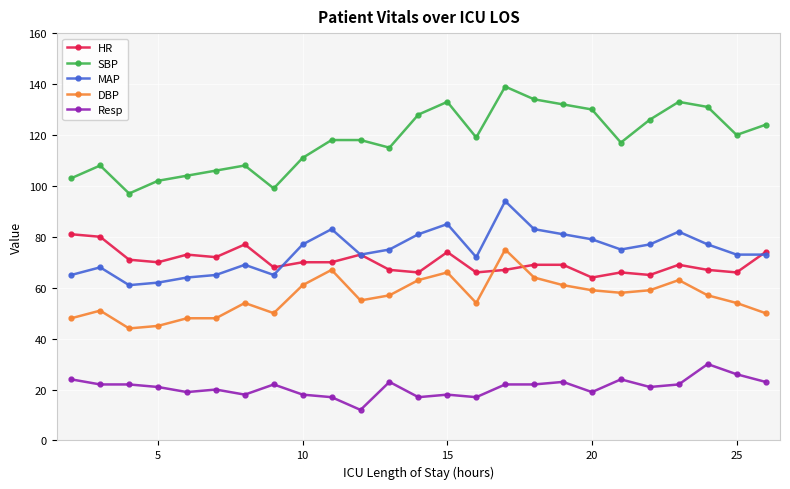

What is the value of the SBP point at the 22nd from the left?

133